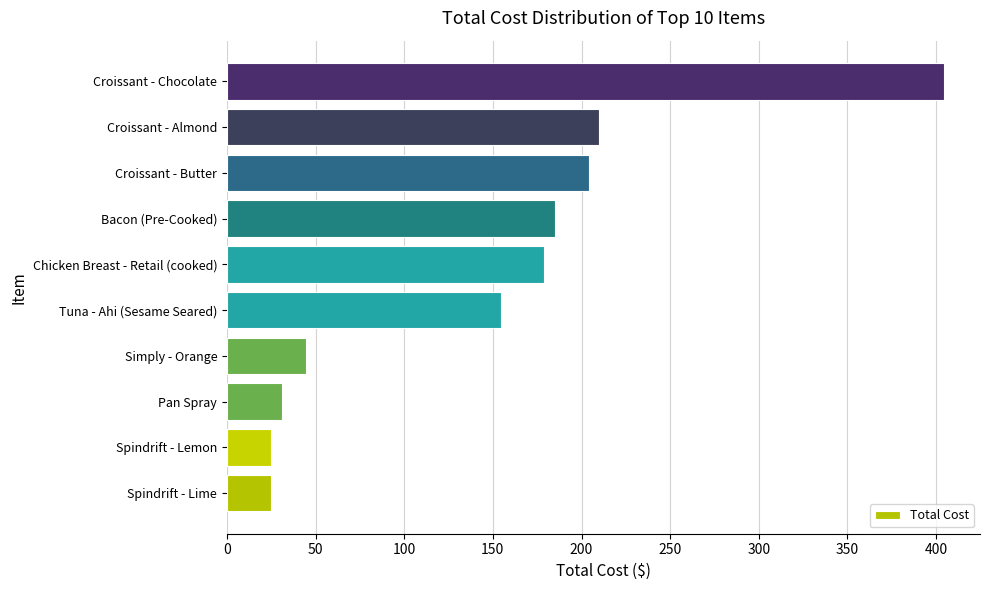

True or false: the data shows 92.5 at Tuna - Ahi (Sesame Seared).

False